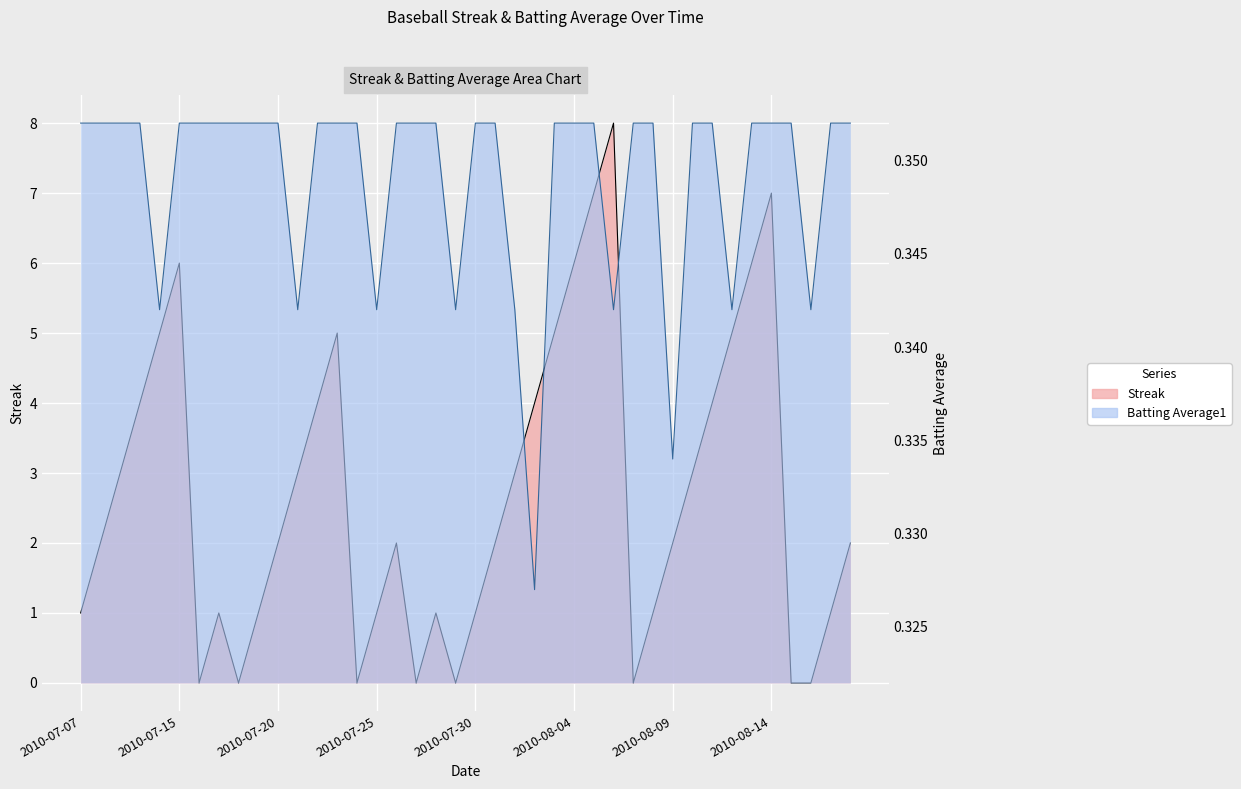

What is the approximate value of Batting Average1 at 2010-08-06?

0.3